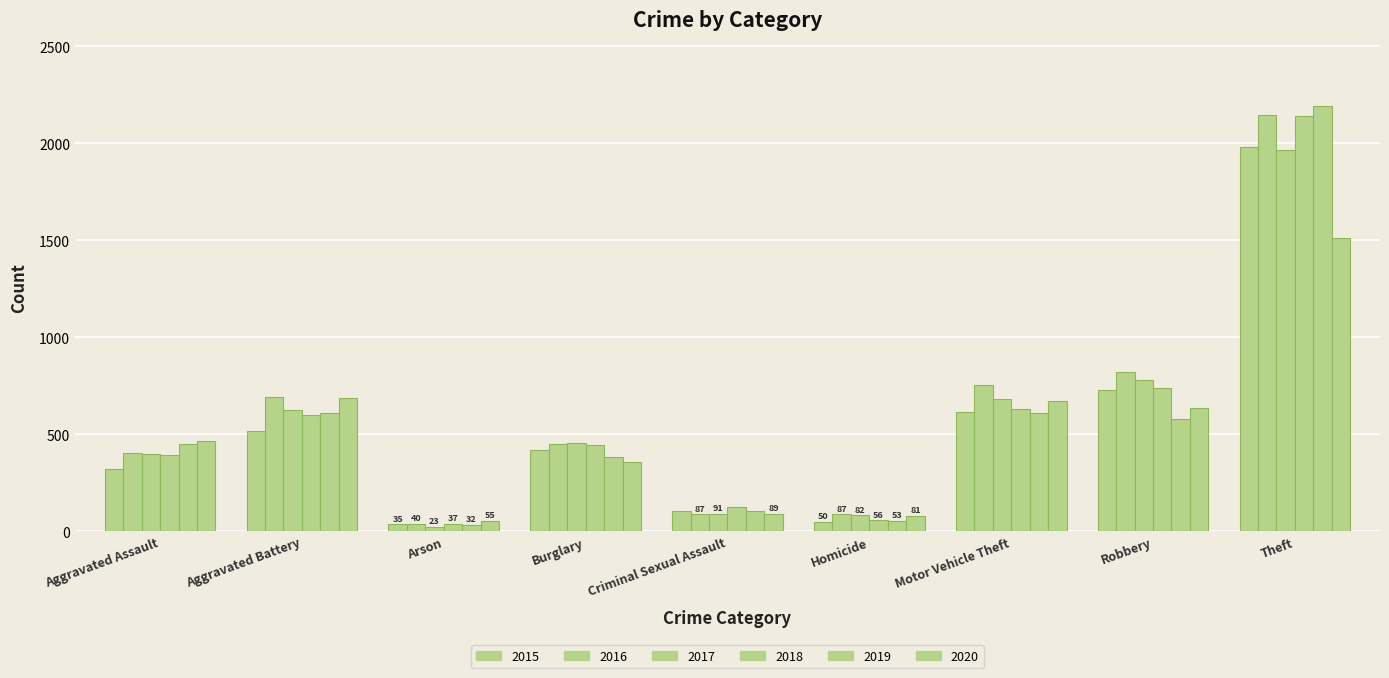

Which series changed the most between Homicide and Robbery?

2016